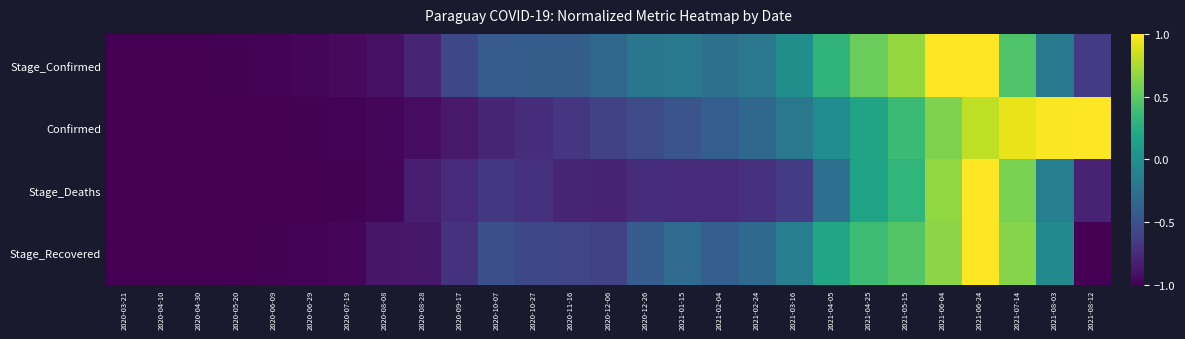

Which has a higher value, 2020-06-29 or 2021-04-05?

2021-04-05